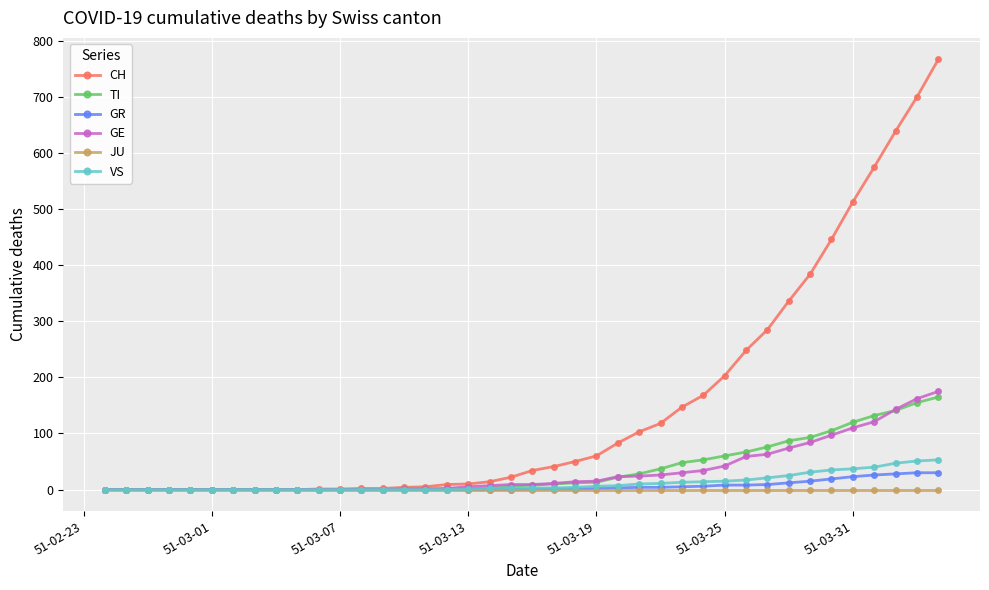

Which series has the widest spread of values?

CH